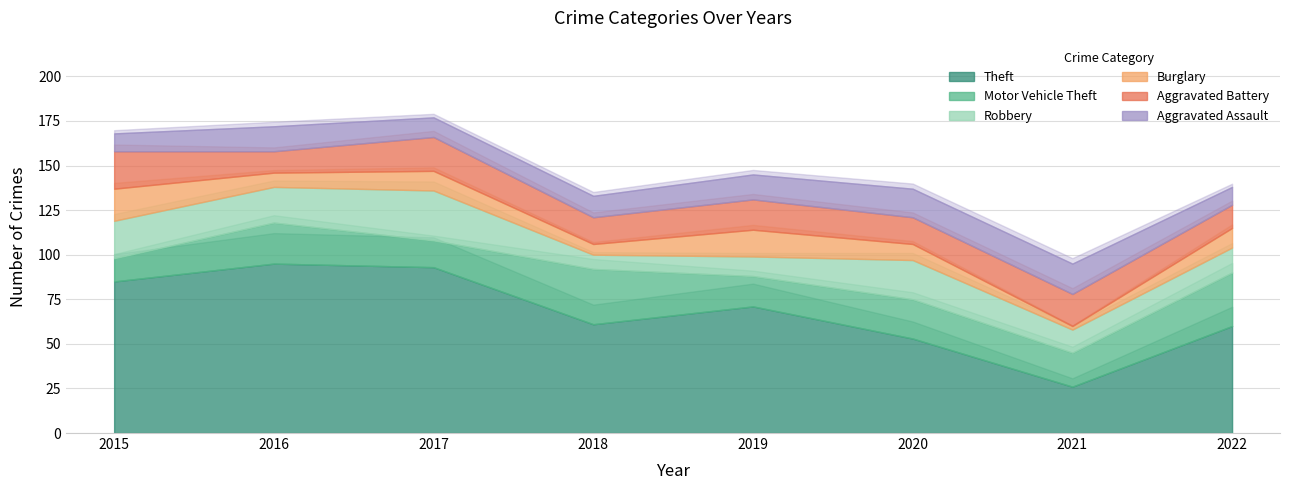

Rank the series by their maximum value, from lowest to highest.

Aggravated Assault, Burglary, Aggravated Battery, Robbery, Motor Vehicle Theft, Theft